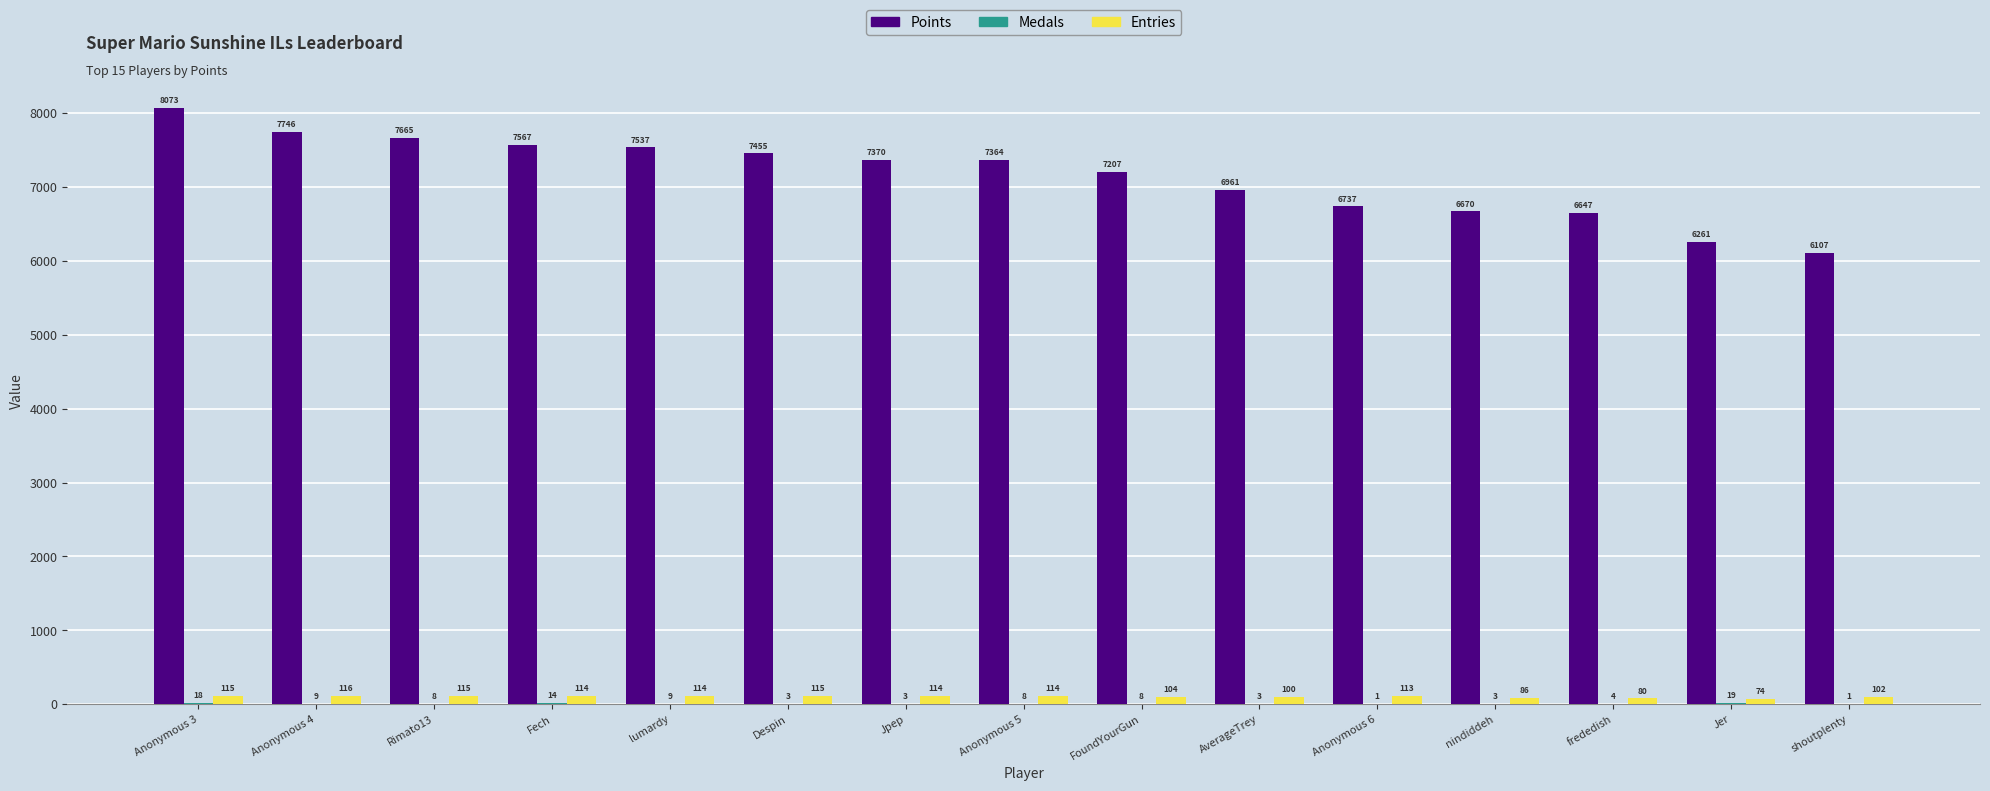

What is the sum of all Entries values?

1576